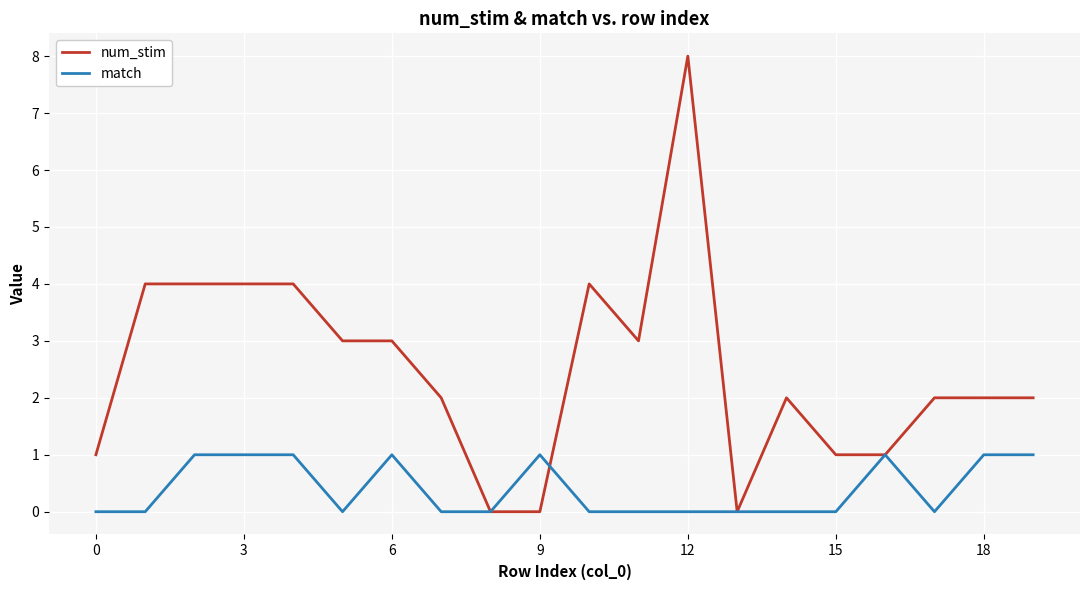

True or false: match and num_stim cross at least once.

True